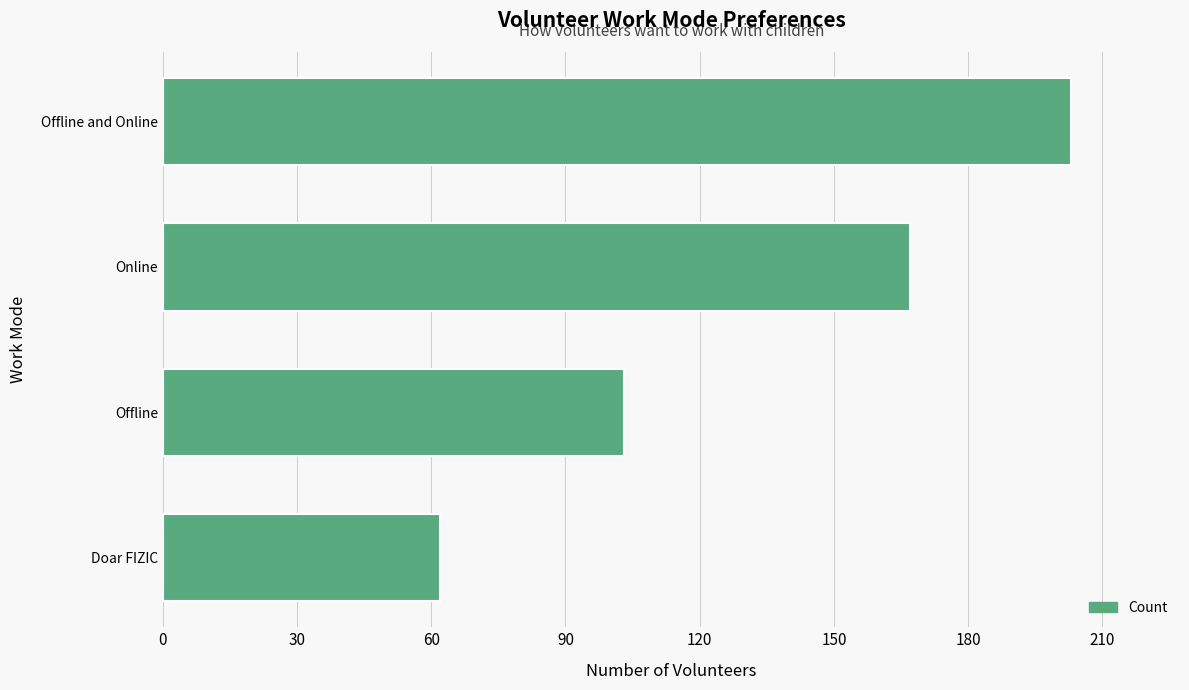

Is it true that the value at Doar FIZIC is 94?

False